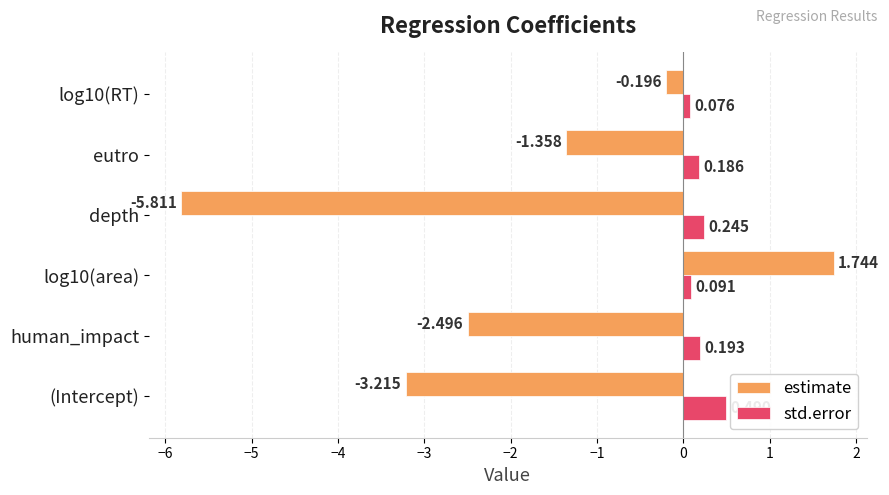

At which label does std.error reach its peak?

(Intercept)